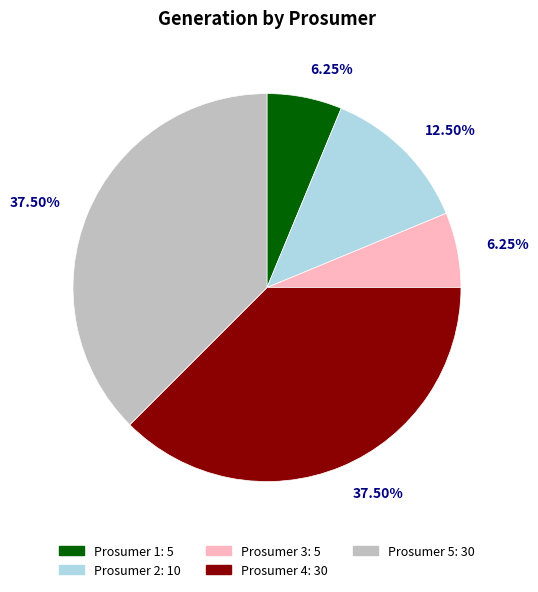

Is there a majority slice in this chart?

No